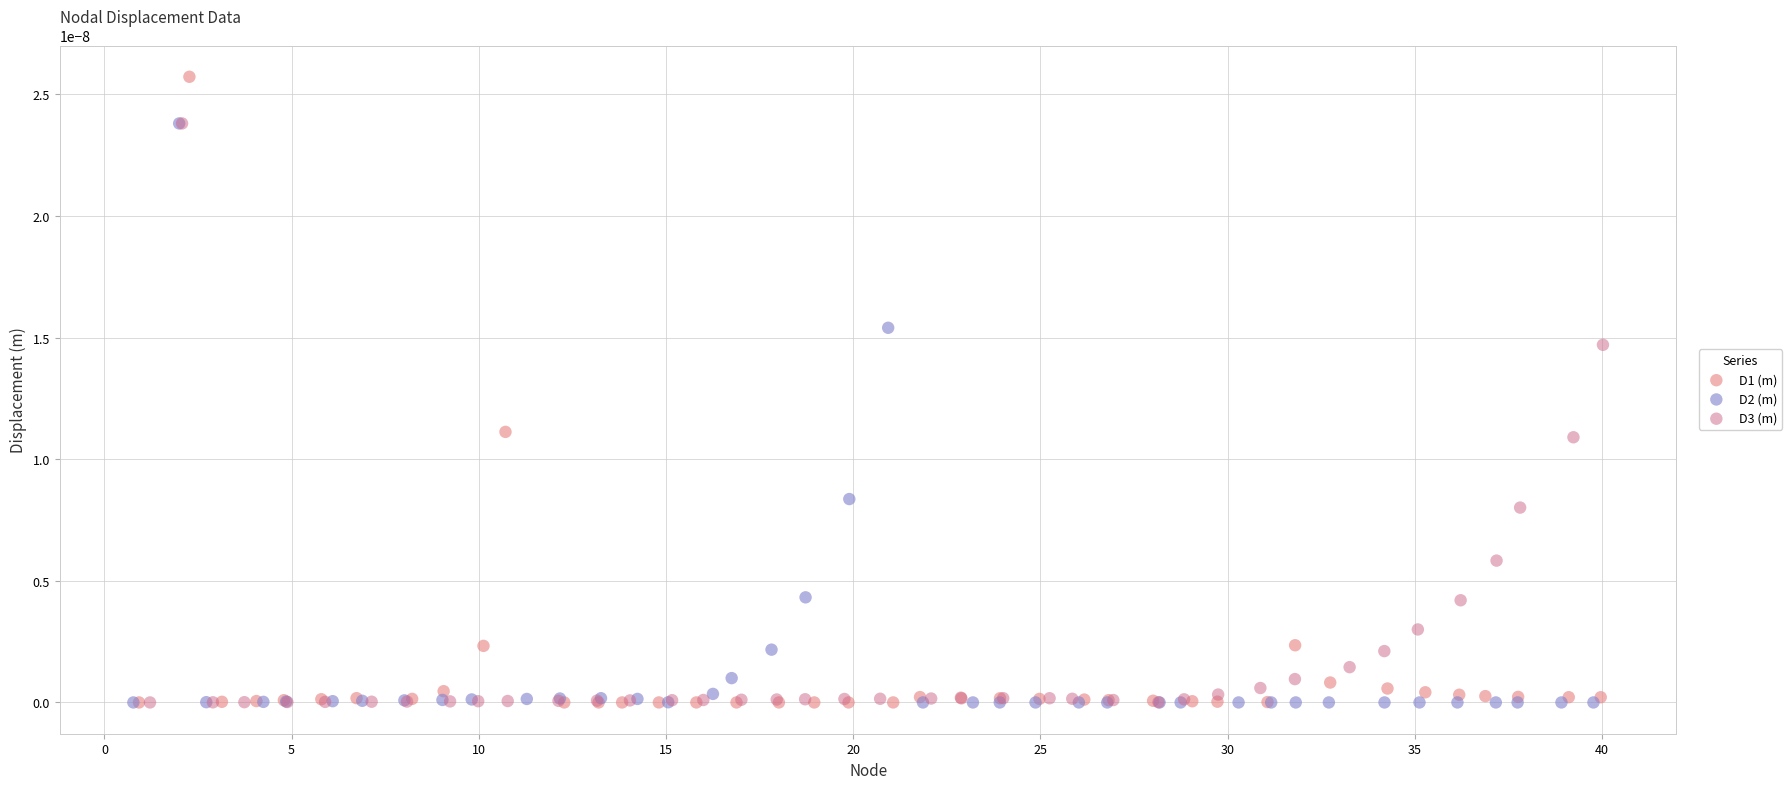

Which series reaches the maximum Y coordinate?

D1 (m)